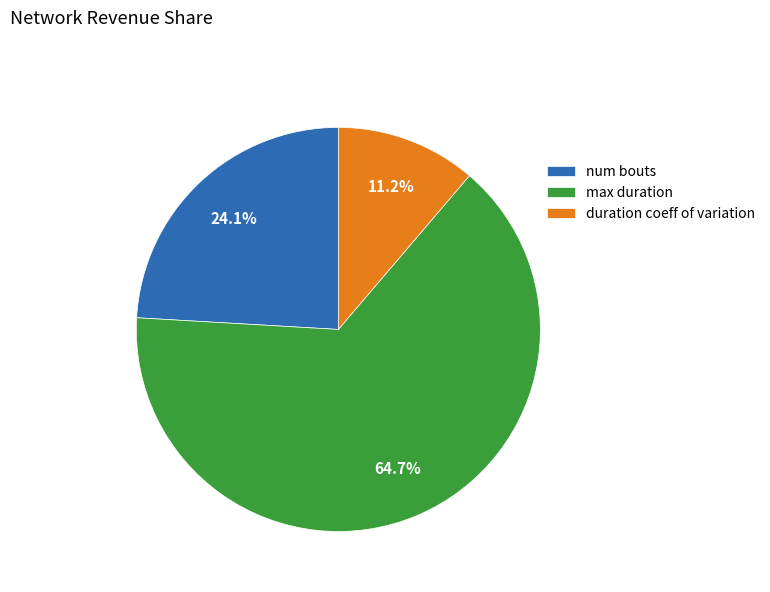

The duration coeff of variation slice represents 24% of the pie. True or false?

False